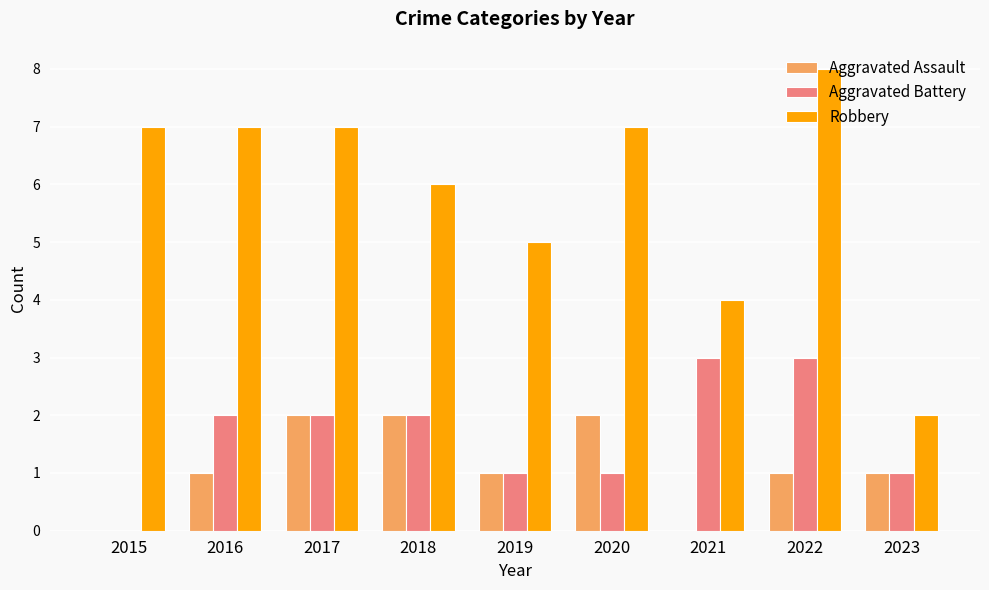

Count the number of categories in the chart.

9